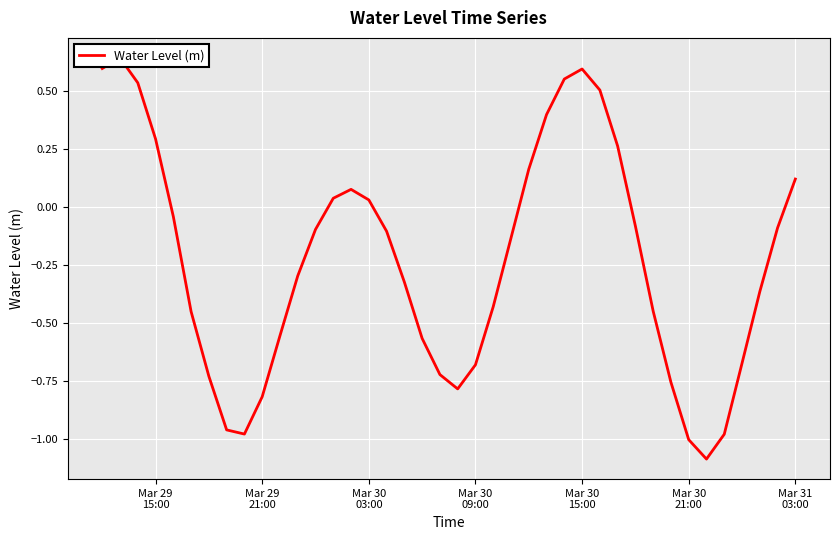

At which label does the data first exceed 0?

Mar 29
15:00